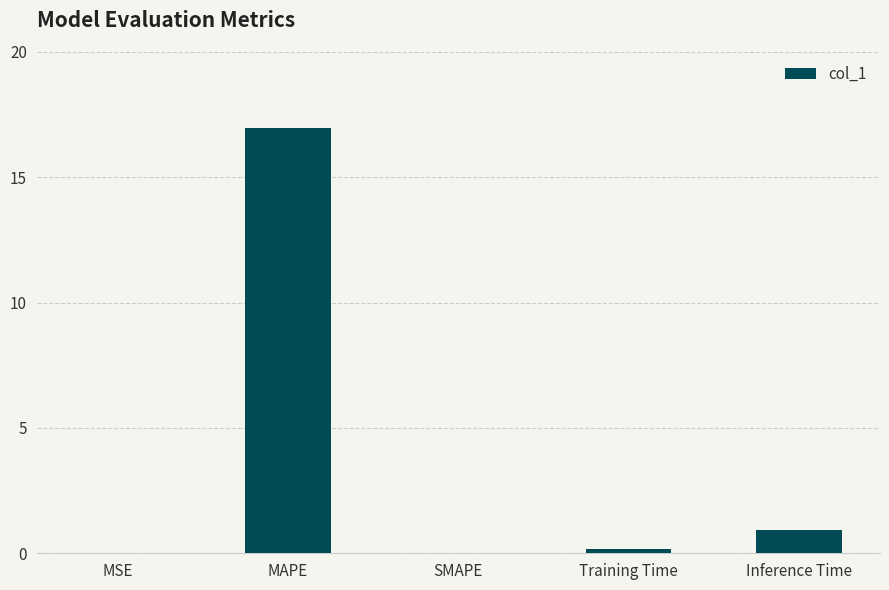

What is the maximum value shown in the chart?

17.0